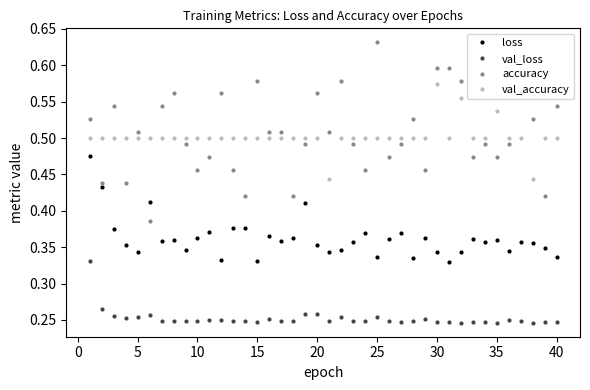

Is this an area chart (filled region under the line)?

No